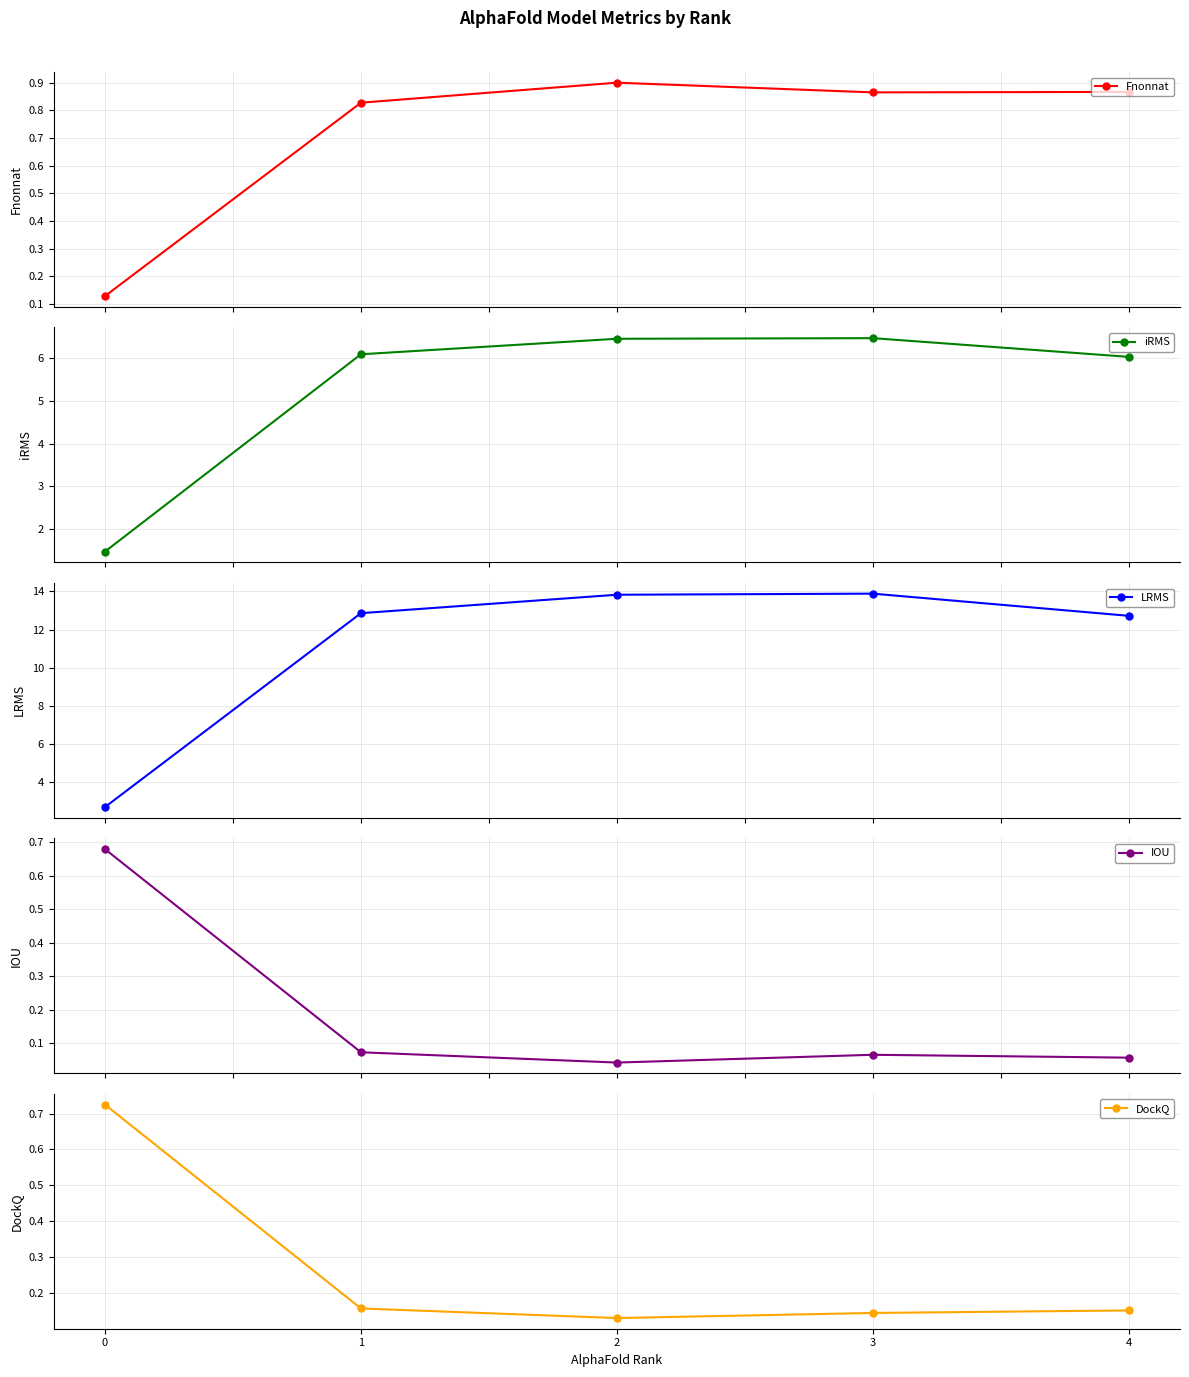

Where is the first local minimum for DockQ?

2